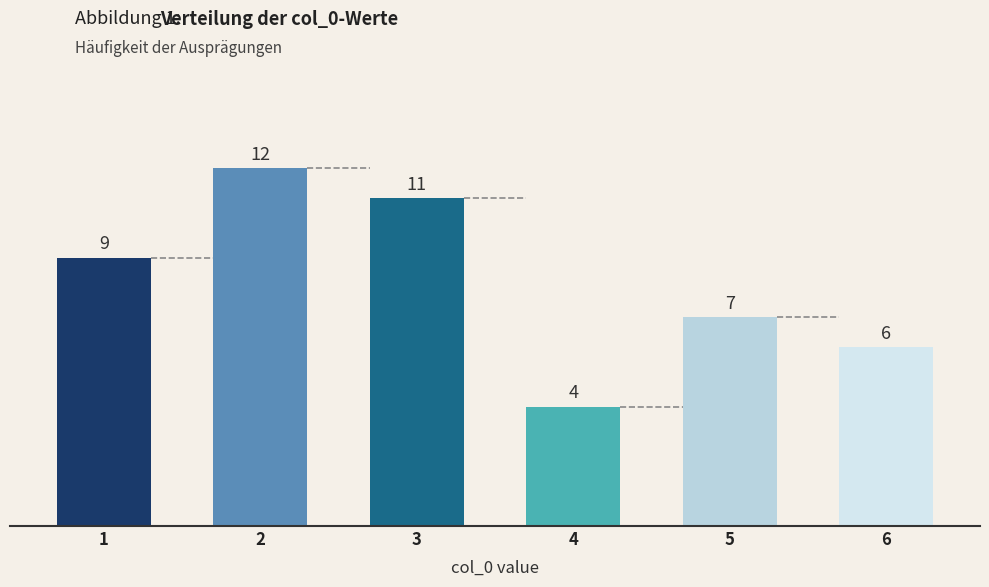

List the labels in order of value, smallest first.

4, 6, 5, 1, 3, 2